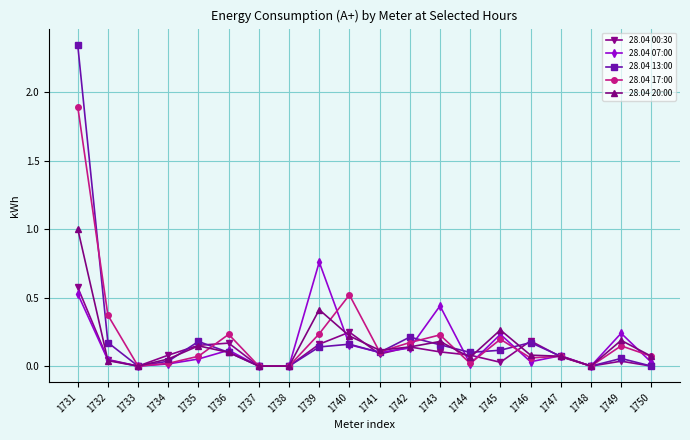

Which series has the largest range (max minus min)?

28.04 13:00